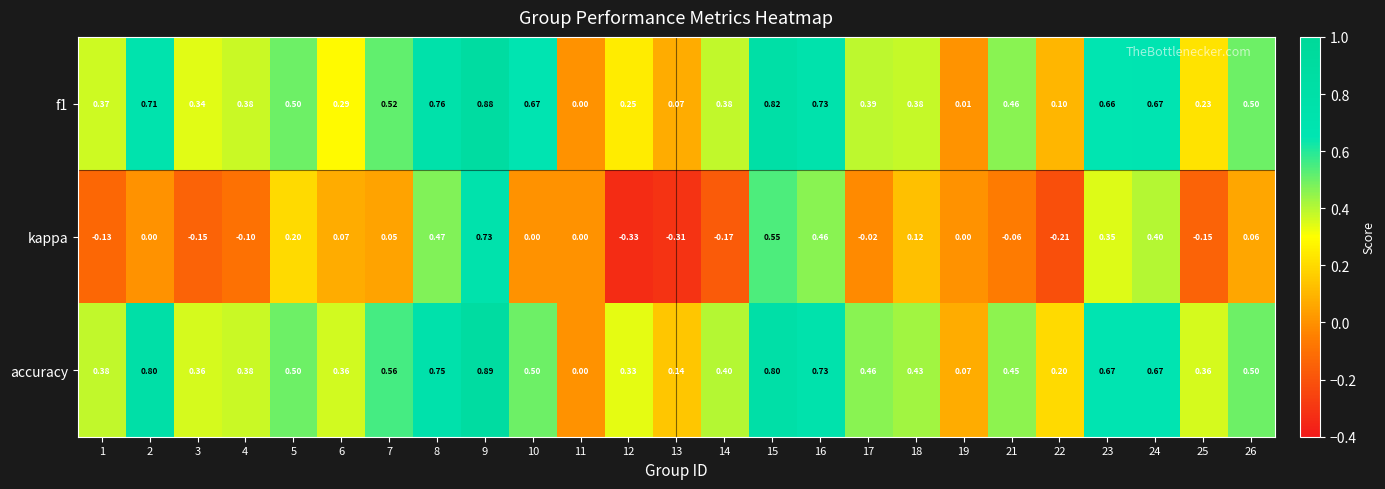

Which series has the largest range (max minus min)?

kappa